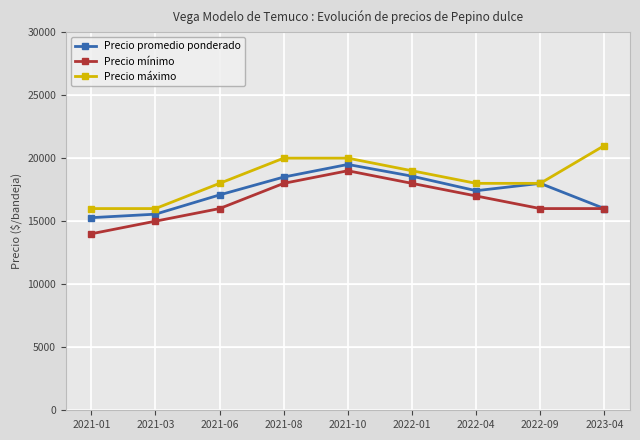

What are all the series names shown in the legend?

Precio promedio ponderado, Precio mínimo, Precio máximo